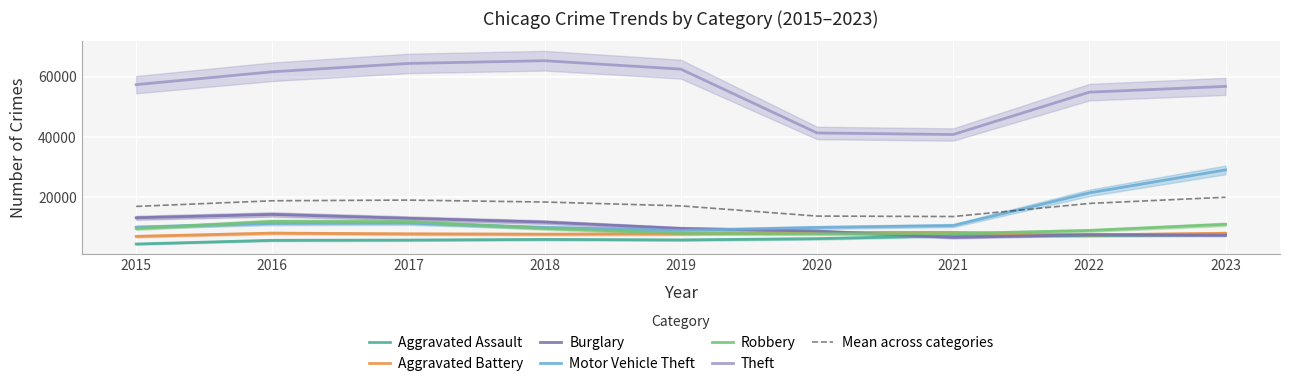

Which series has the largest range (max minus min)?

Theft